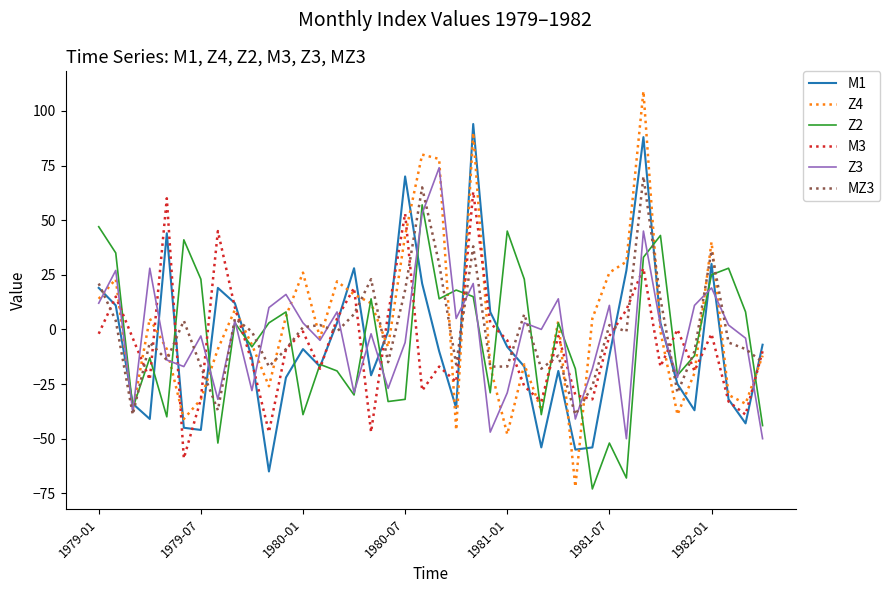

What is the maximum value shown in the chart?

109